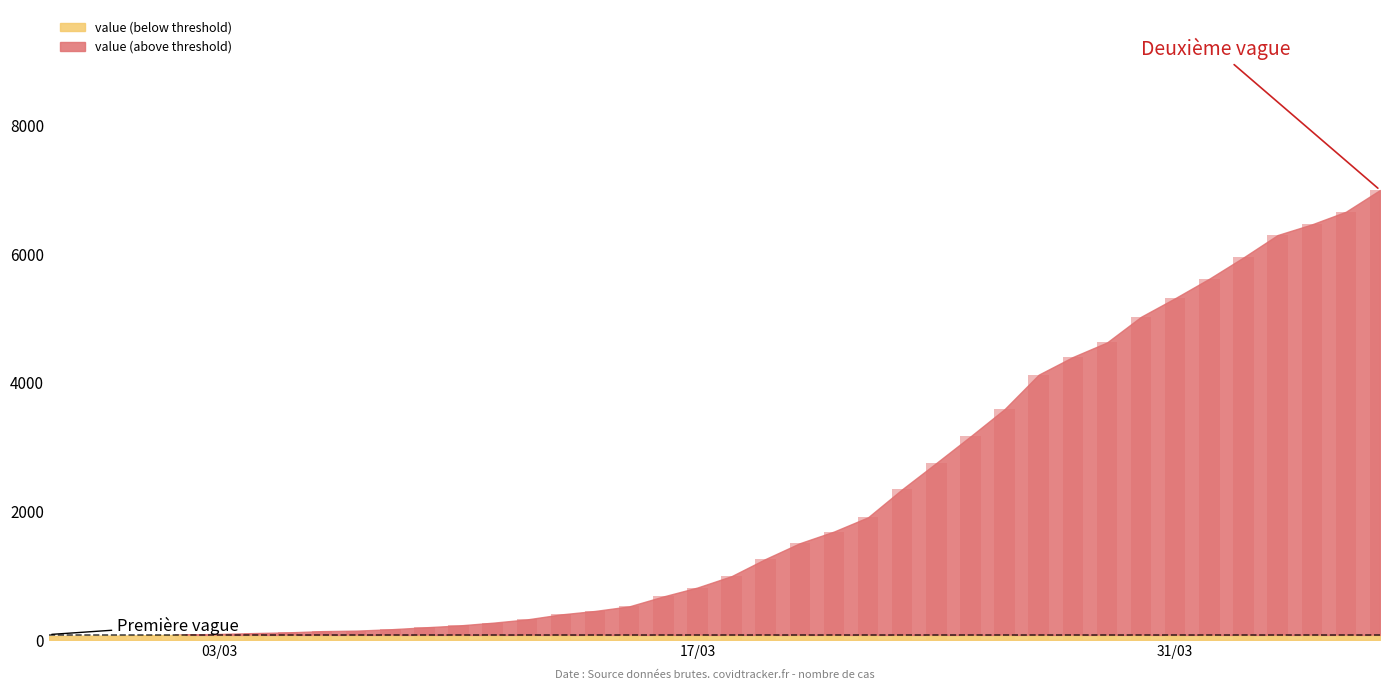

List the labels in order of value, largest first.

2020-04-06, 2020-04-05, 2020-04-04, 2020-04-03, 2020-04-02, 2020-04-01, 2020-03-31, 2020-03-30, 2020-03-29, 2020-03-28, 2020-03-27, 2020-03-26, 2020-03-25, 2020-03-24, 2020-03-23, 2020-03-22, 2020-03-21, 2020-03-20, 2020-03-19, 2020-03-18, 2020-03-17, 2020-03-16, 2020-03-15, 2020-03-14, 2020-03-13, 2020-03-12, 2020-03-11, 2020-03-10, 2020-03-09, 2020-03-08, 2020-03-07, 2020-03-06, 2020-03-05, 2020-03-04, 2020-03-03, 2020-03-02, 2020-03-01, 2020-02-29, 2020-02-28, 2020-02-27